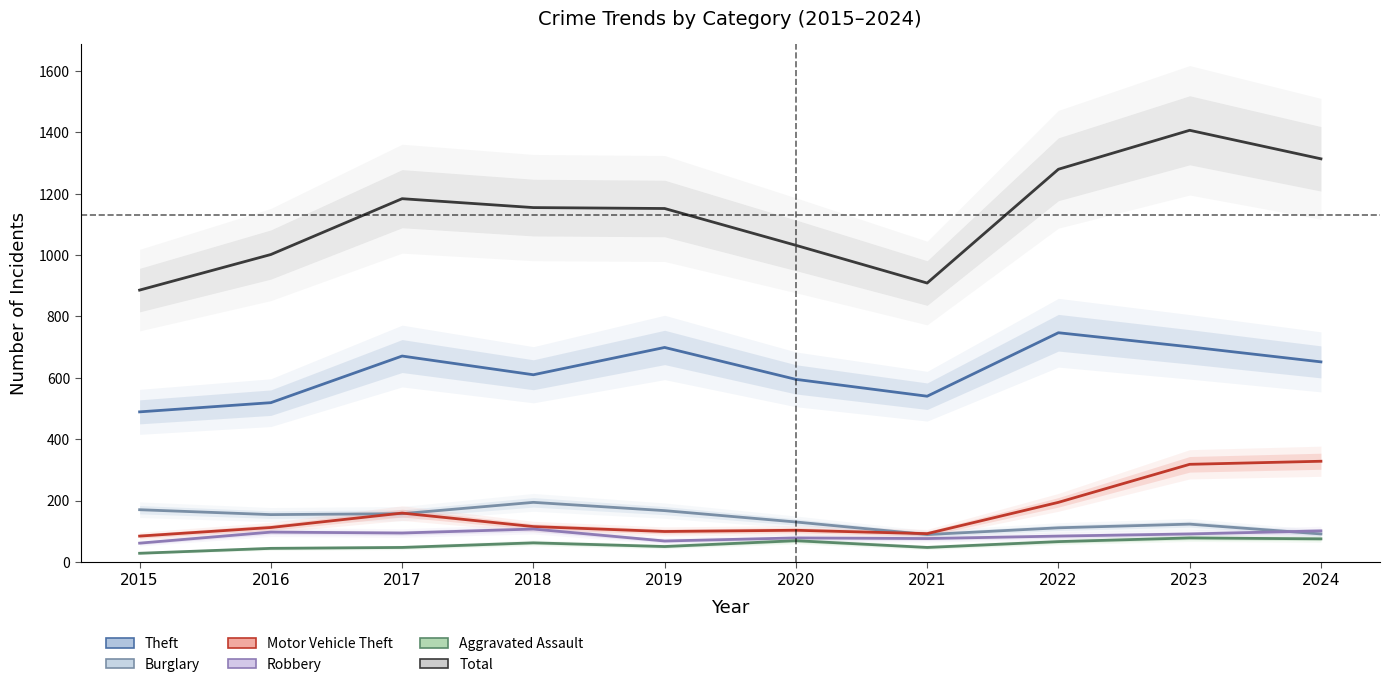

At how many categories does at least one series exceed 235?

10